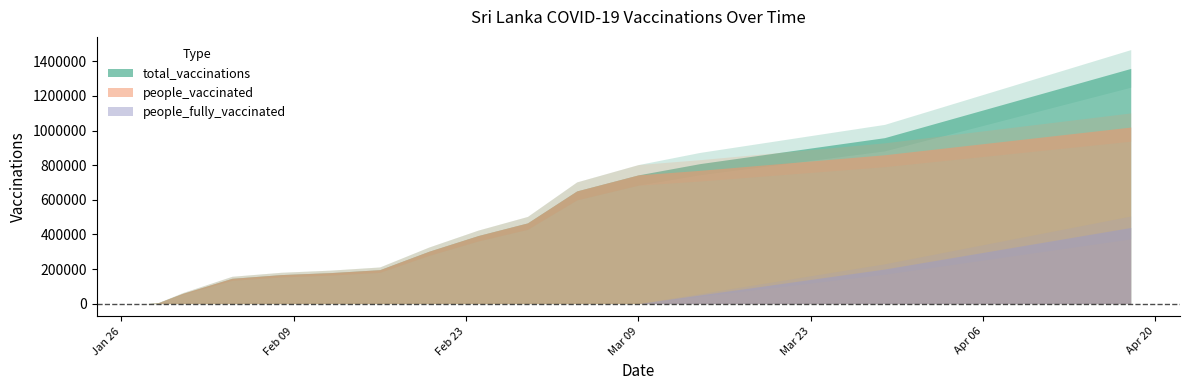

Between 2021-01-31 and 2021-02-16, which series saw the biggest shift?

total_vaccinations